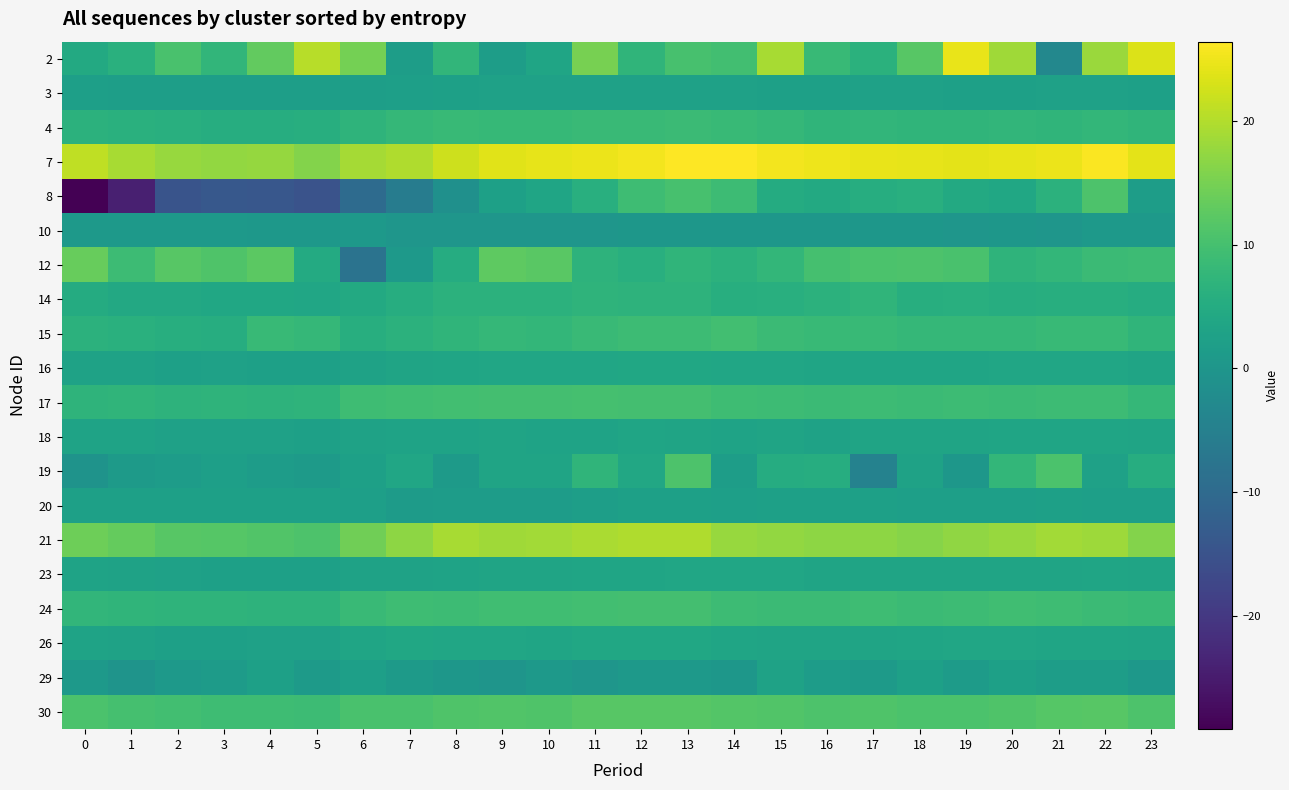

How many data points does each series have?

24